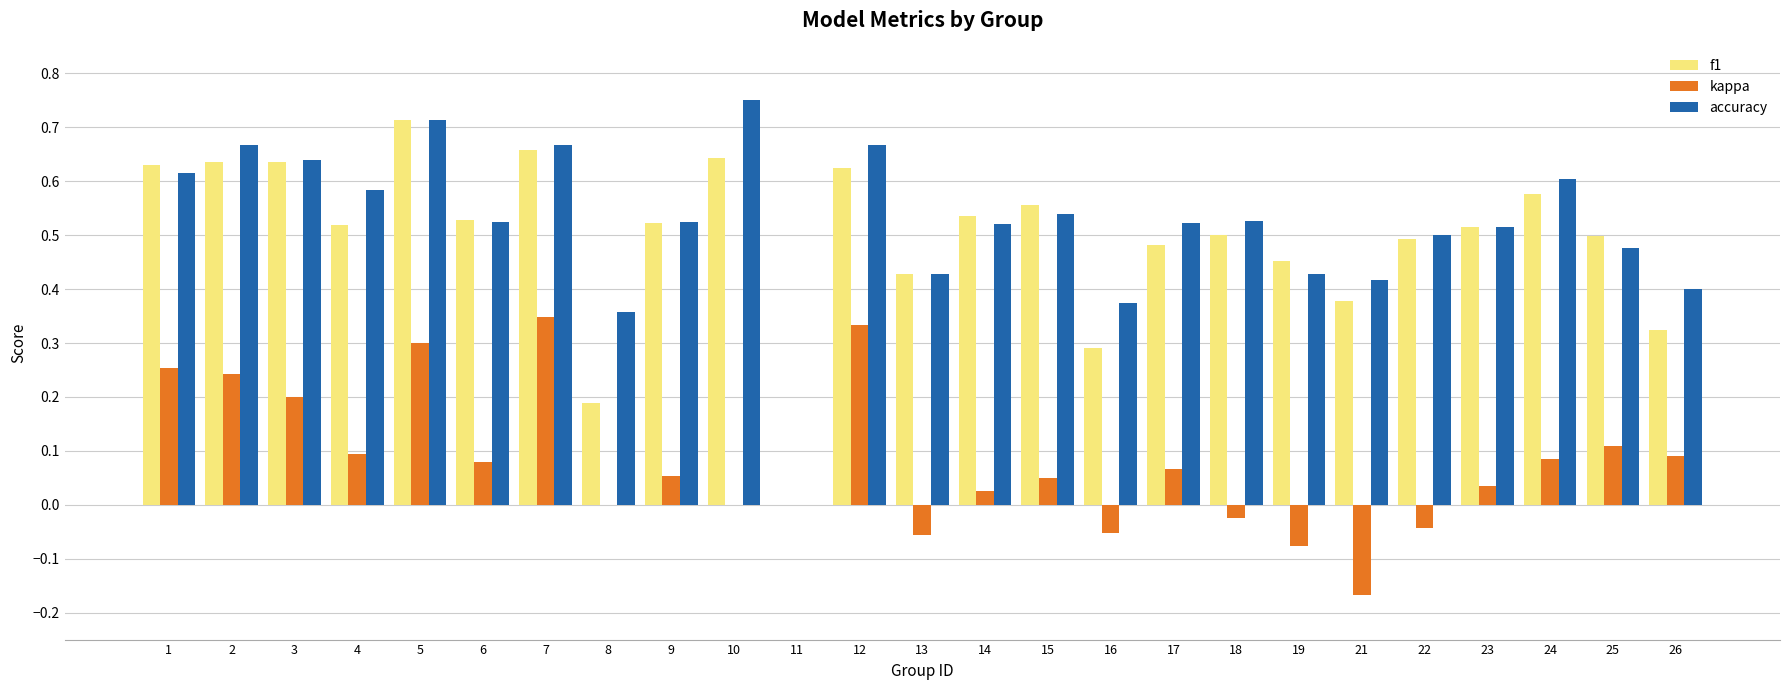

True or false: kappa has a value of 0.1 at 7.

False